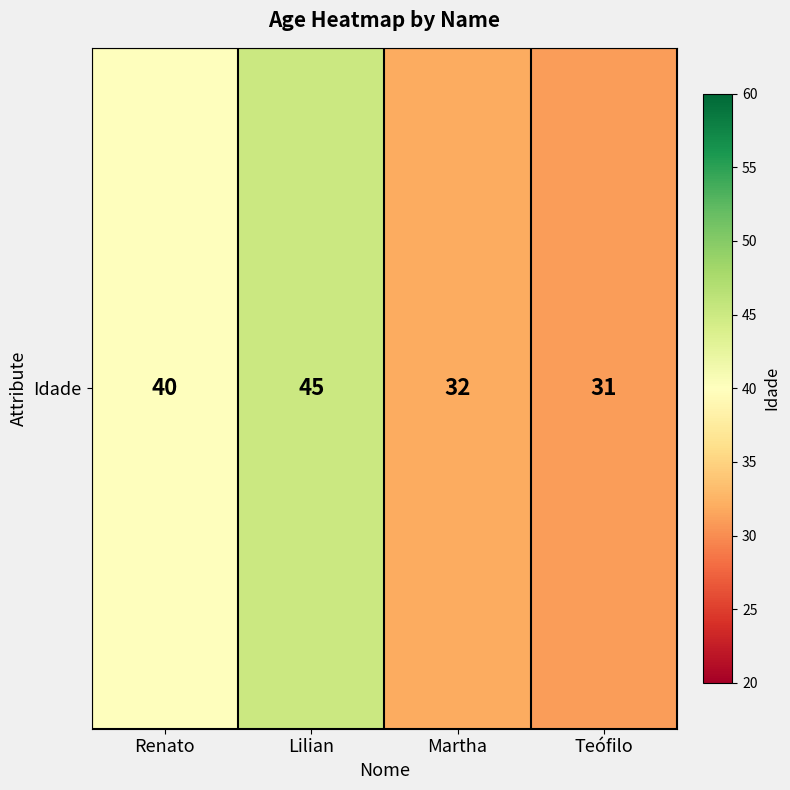

Reading right to left, transcribe all the data shown in this chart.

Teófilo=31	Martha=32	Lilian=45	Renato=40